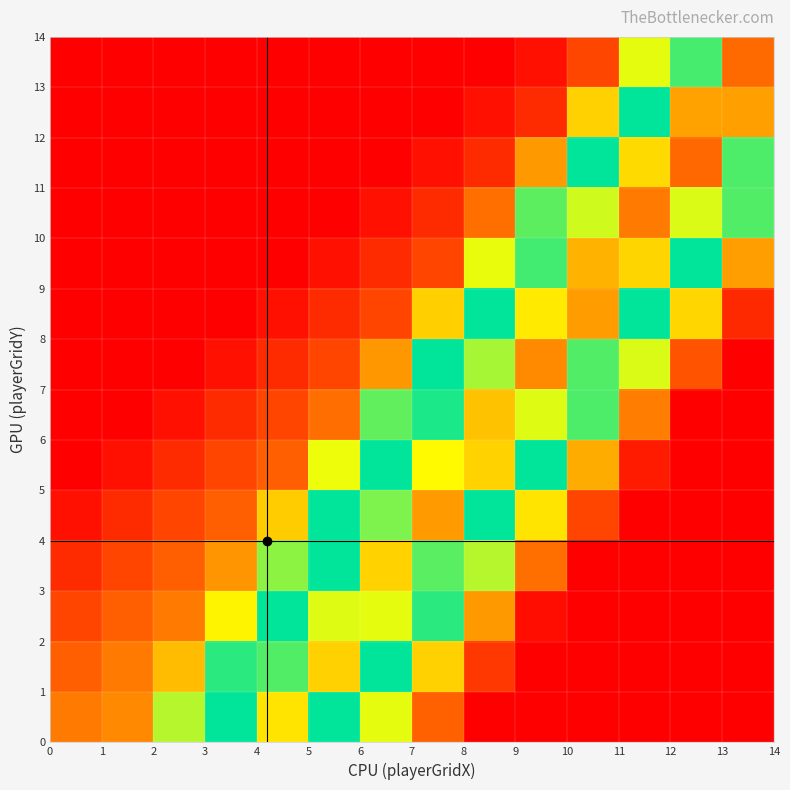

How many distinct data groups are displayed?

14